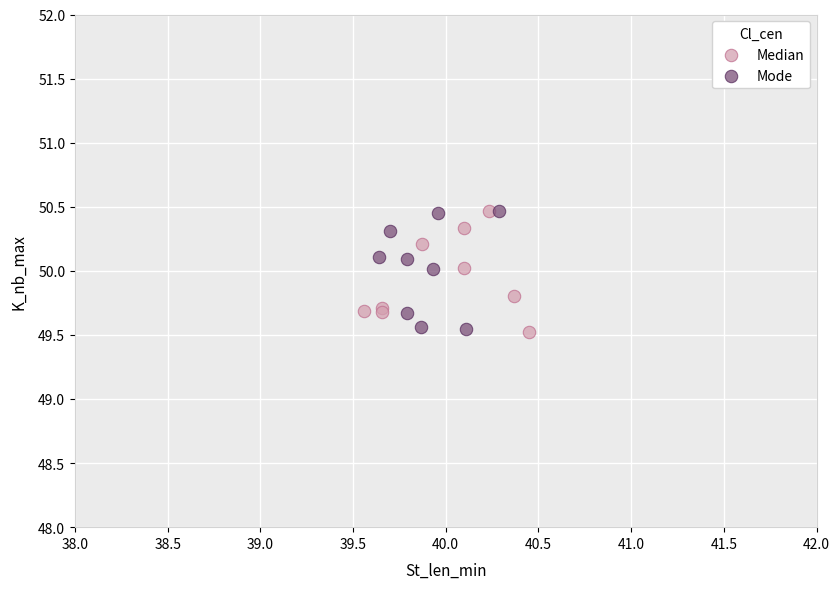

What are all the series names shown in the legend?

Median, Mode